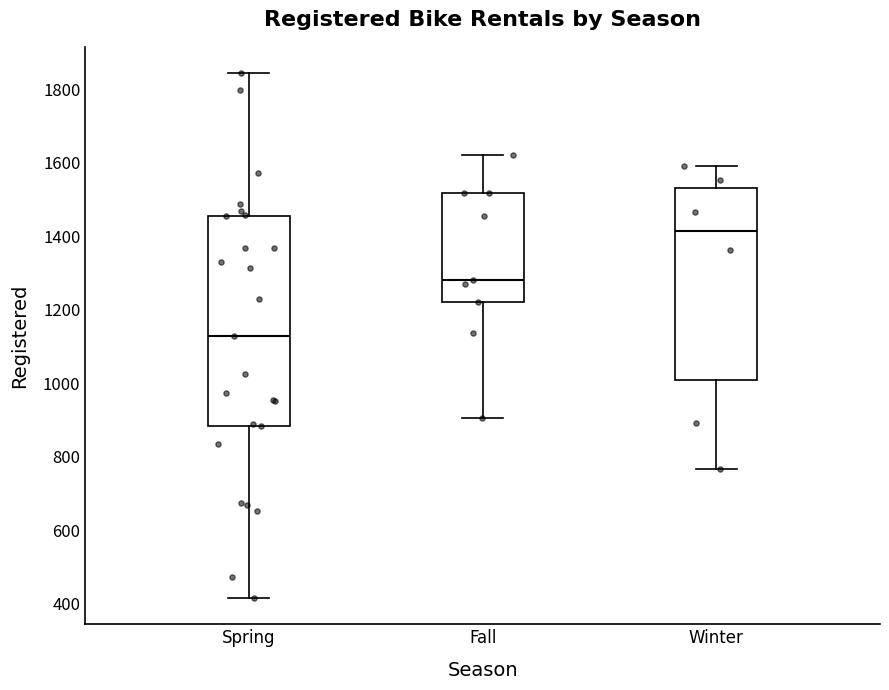

Reading left to right, read every box against the y-axis: the position of its median line, the range the box covers, and the ends of its whiskers. The values are not printed on the chart, so give them approximately, as read against the axis.

Spring: median 1120, box 880 to 1460, whiskers 420 to 1840
Fall: median 1280, box 1220 to 1520, whiskers 900 to 1620
Winter: median 1420, box 1000 to 1540, whiskers 760 to 1600